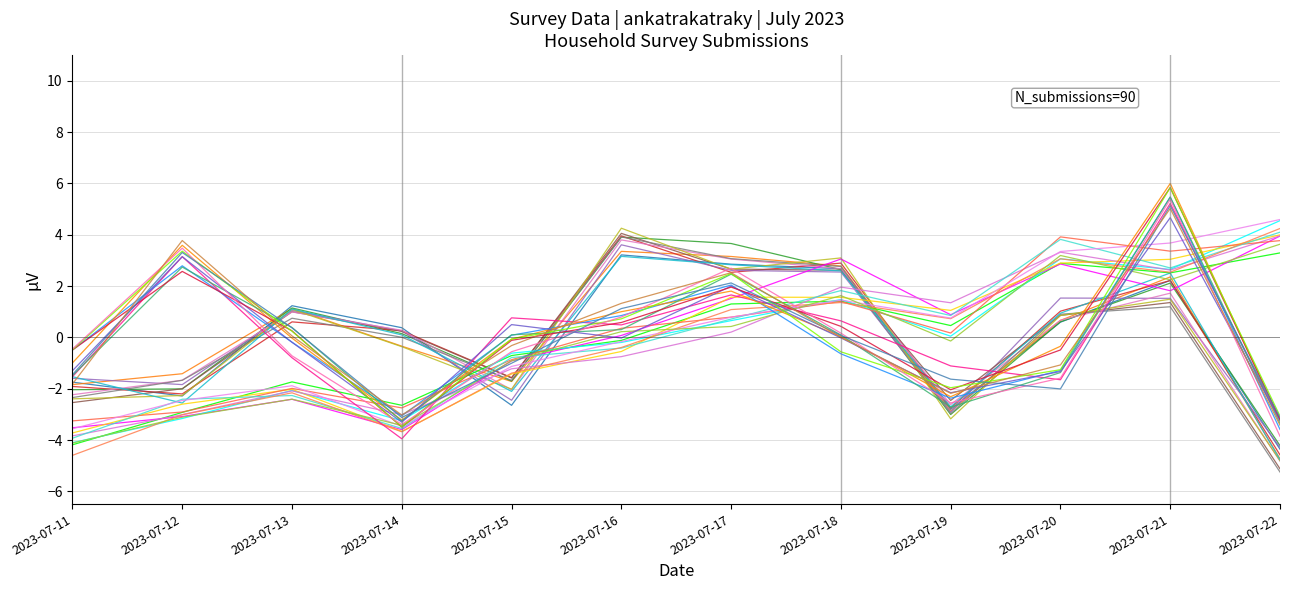

How many interior local valleys does the nb_member series have?

2